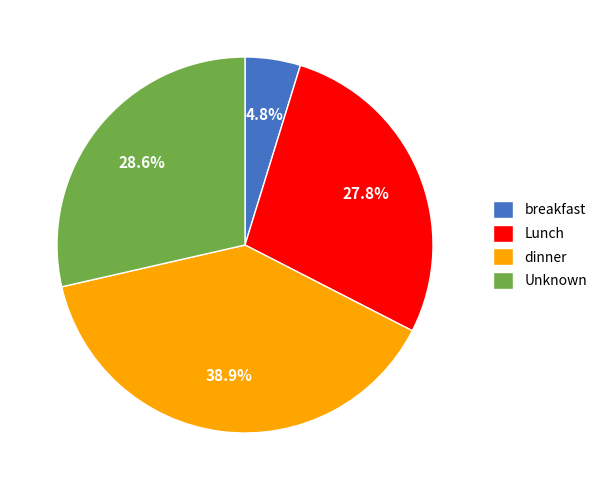

Which has a higher value, Lunch or breakfast?

Lunch